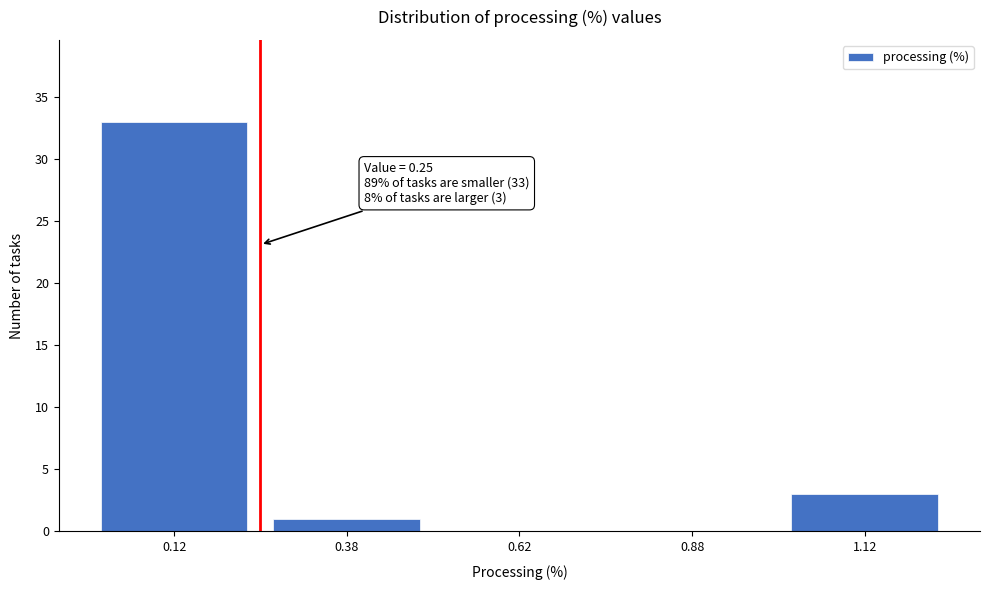

Over which range of the x-axis is the bar tallest?

0.00 to 0.25